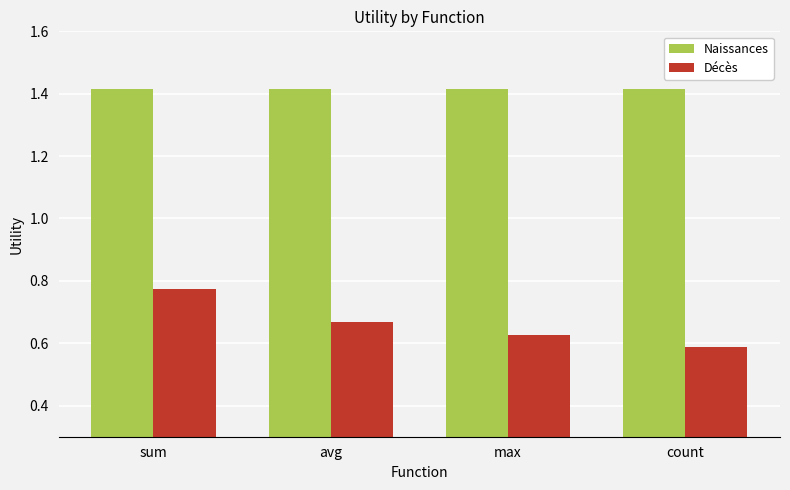

At which category does the chart reach its minimum across all series?

count